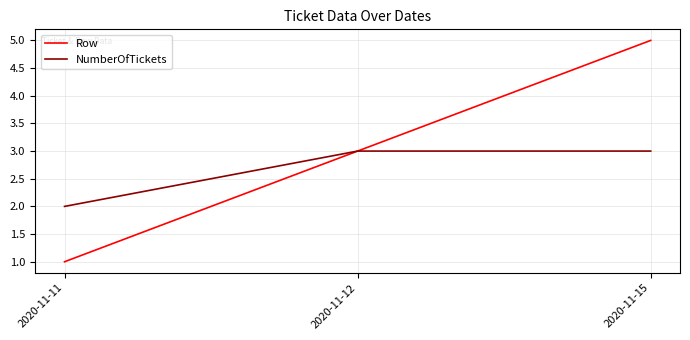

At which category is the sum across all series the highest?

2020-11-15